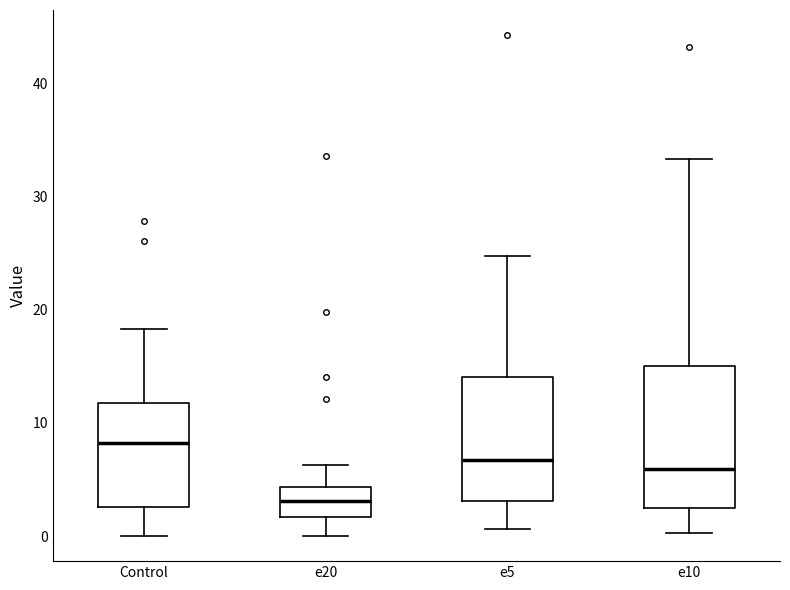

Where is the lower edge of the box for e20 on the y-axis? The values are not printed on the chart, so give them approximately, as read against the axis.

2